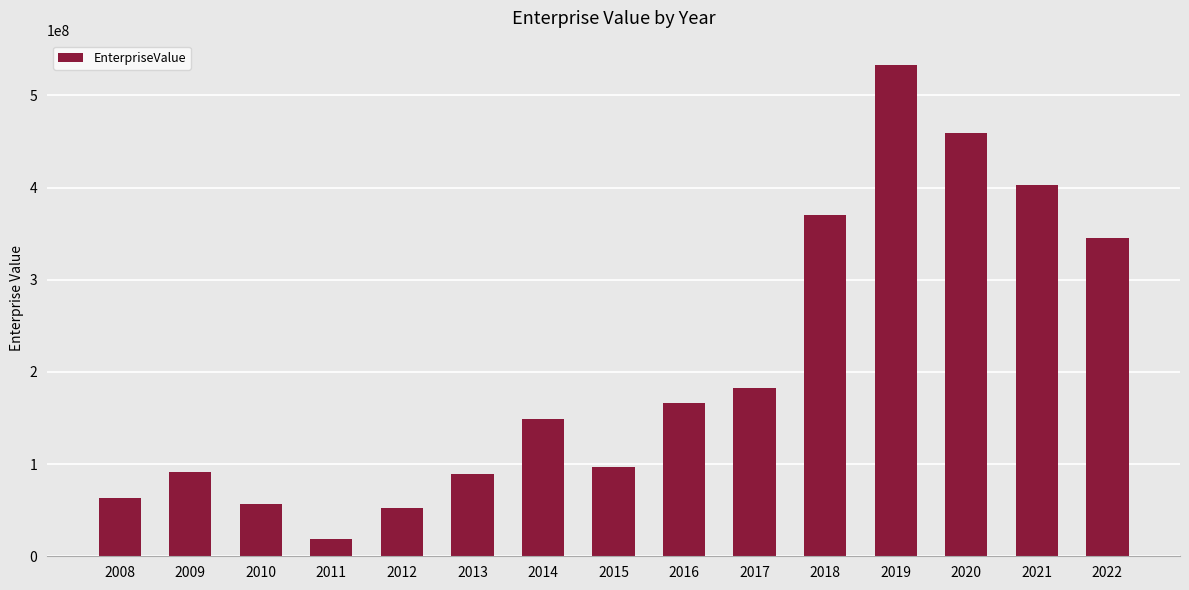

What is the difference between the second highest and minimum values?

440233560